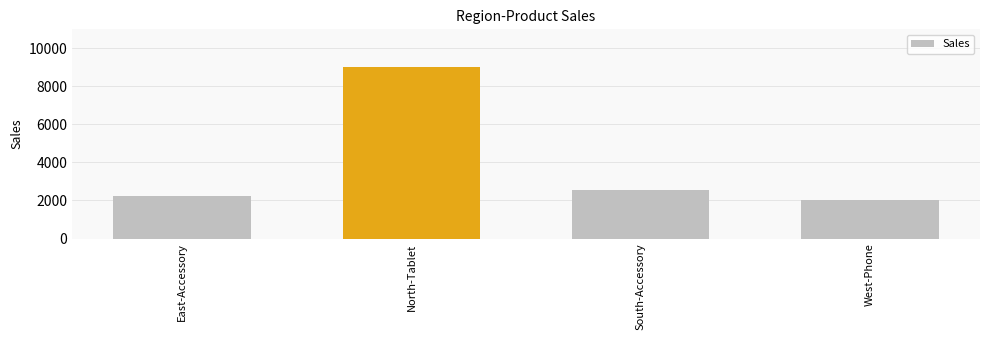

Which category has the lowest value across all series?

West-Phone